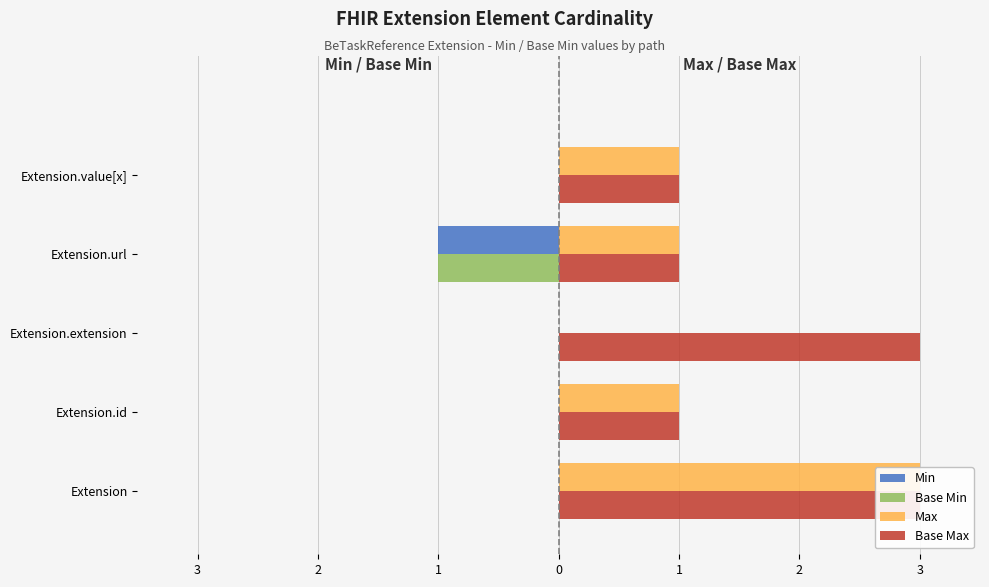

Reading left to right, extract all data points from this chart.

Min: 0	0	0	-1	0
Base Min: 0	0	0	-1	0
Max: 3	1	0	1	1
Base Max: 3	1	3	1	1